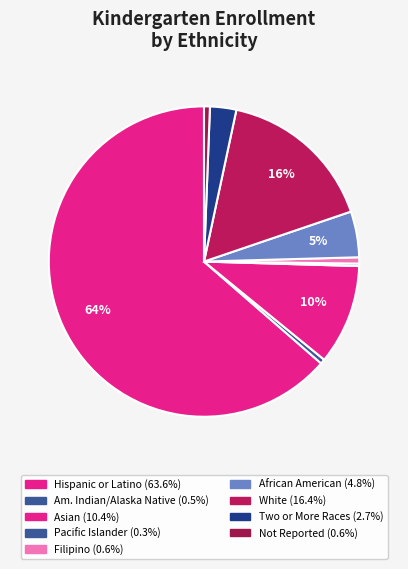

Which slice represents more than half of the pie?

Hispanic or Latino of Any Race